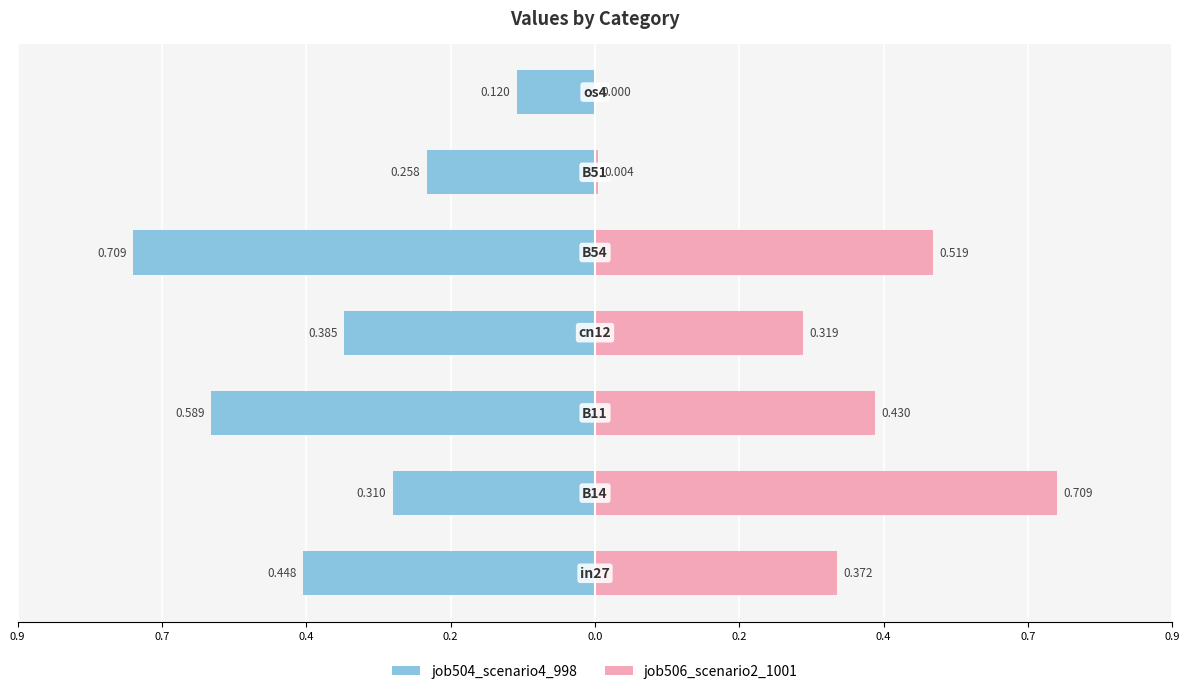

How many bars are there in total?

14